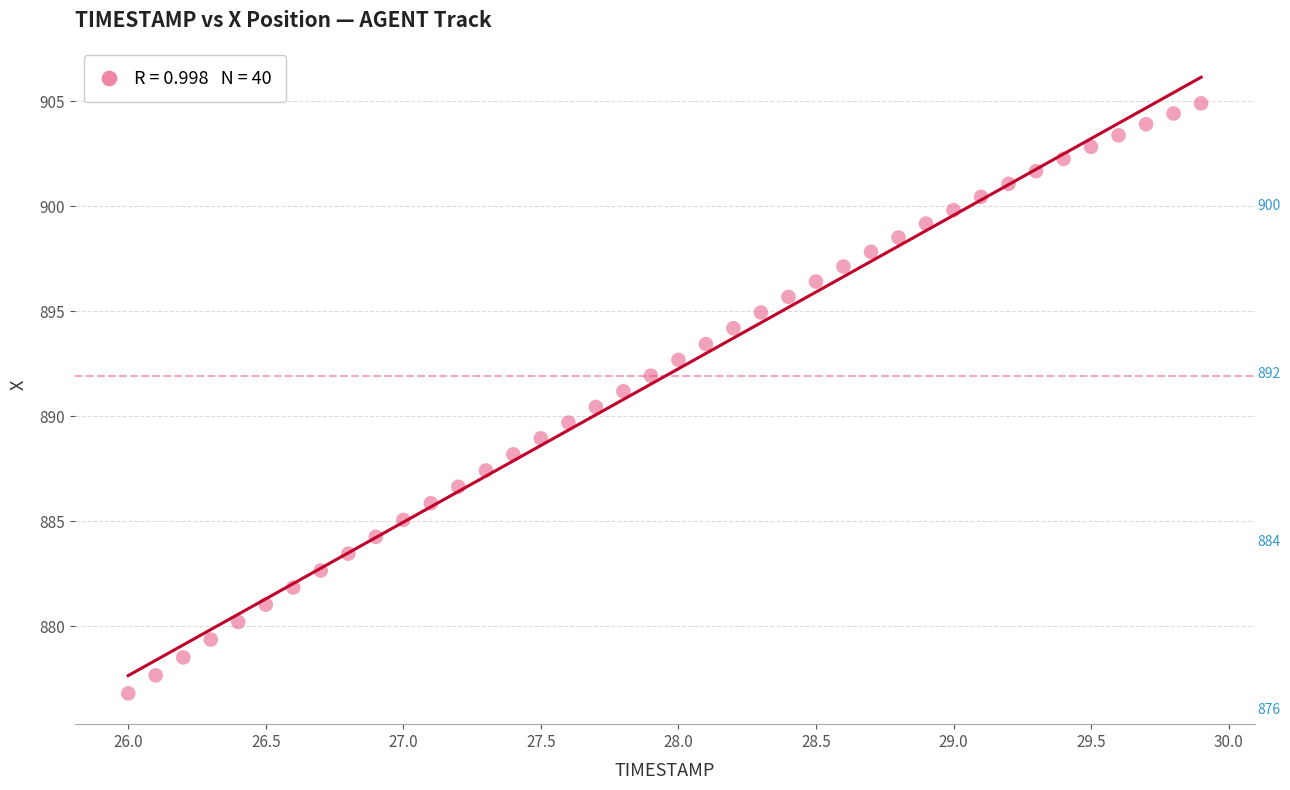

What is the range of X values (max minus min)?

3.9